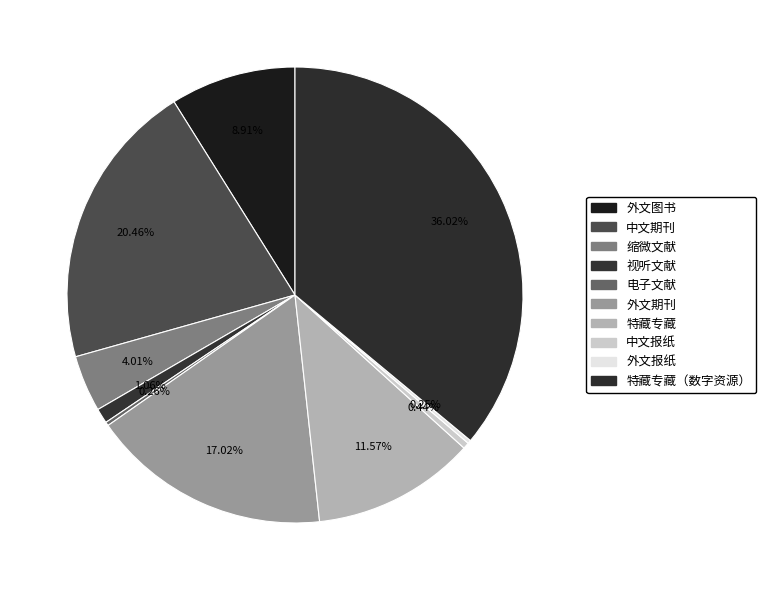

Count the number of slices in the pie.

10